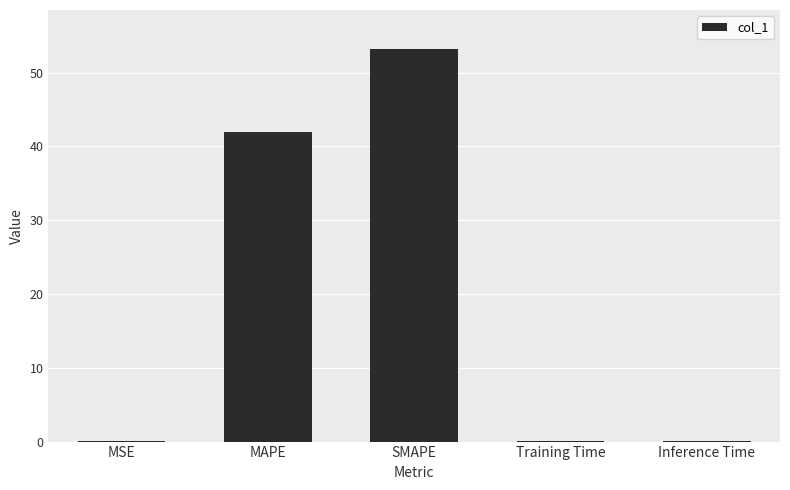

What is the ratio of the value at SMAPE to the value at MAPE?

1.3